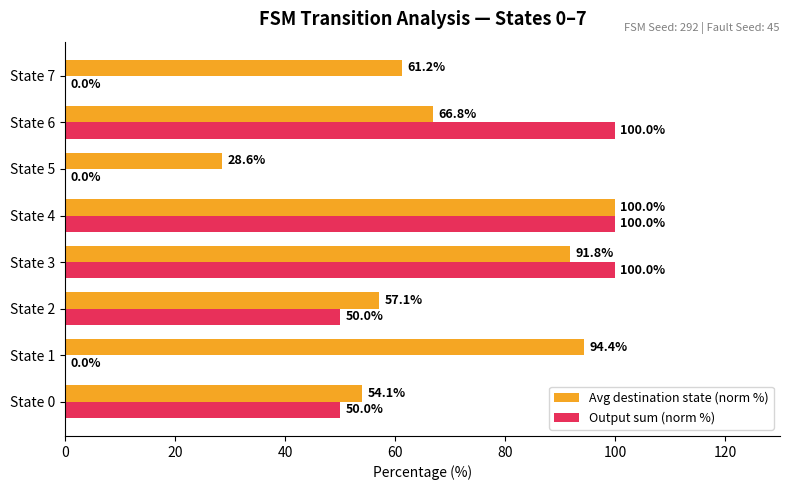

What is the highest value of the Avg destination state (norm %) series?

100.0